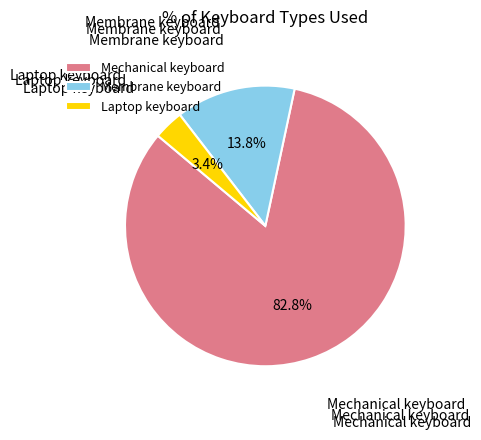

What is the ratio of the value at Mechanical keyboard to the value at Membrane keyboard?

6.0